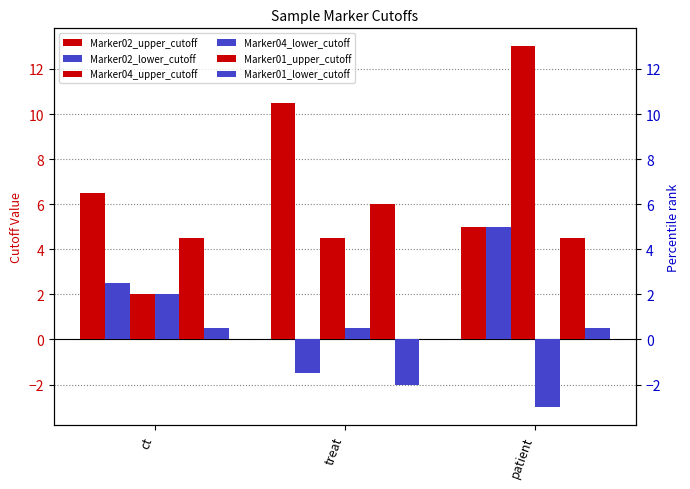

What are all the series names shown in the legend?

Marker02_upper_cutoff, Marker02_lower_cutoff, Marker04_upper_cutoff, Marker04_lower_cutoff, Marker01_upper_cutoff, Marker01_lower_cutoff